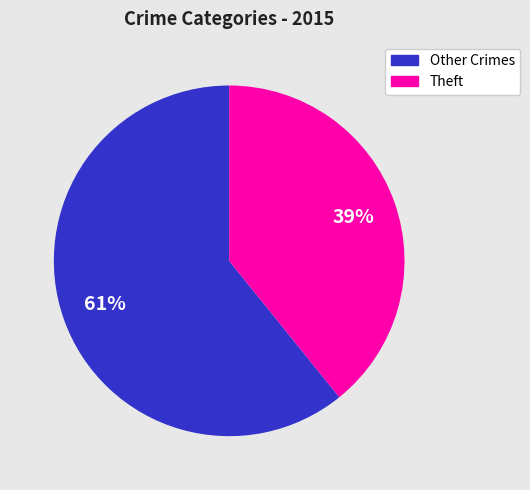

Is it true that Theft is 46% of the pie?

False